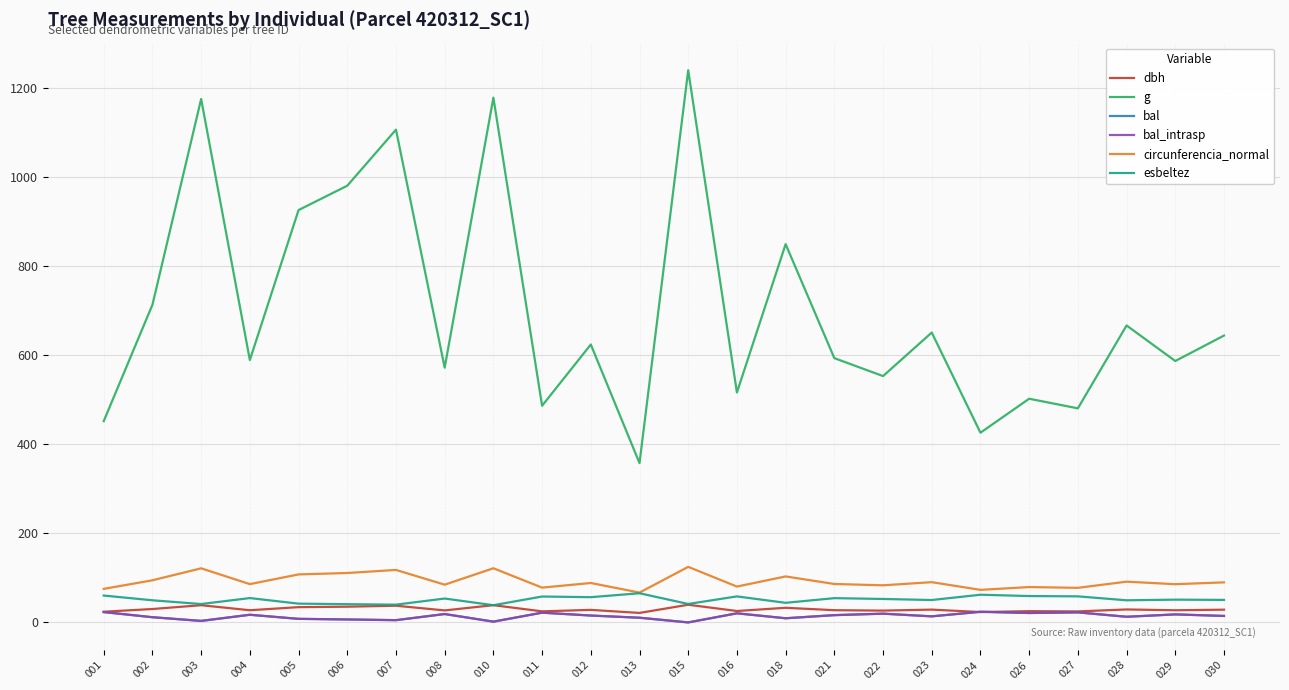

Which series changed the most between 015 and 029?

g